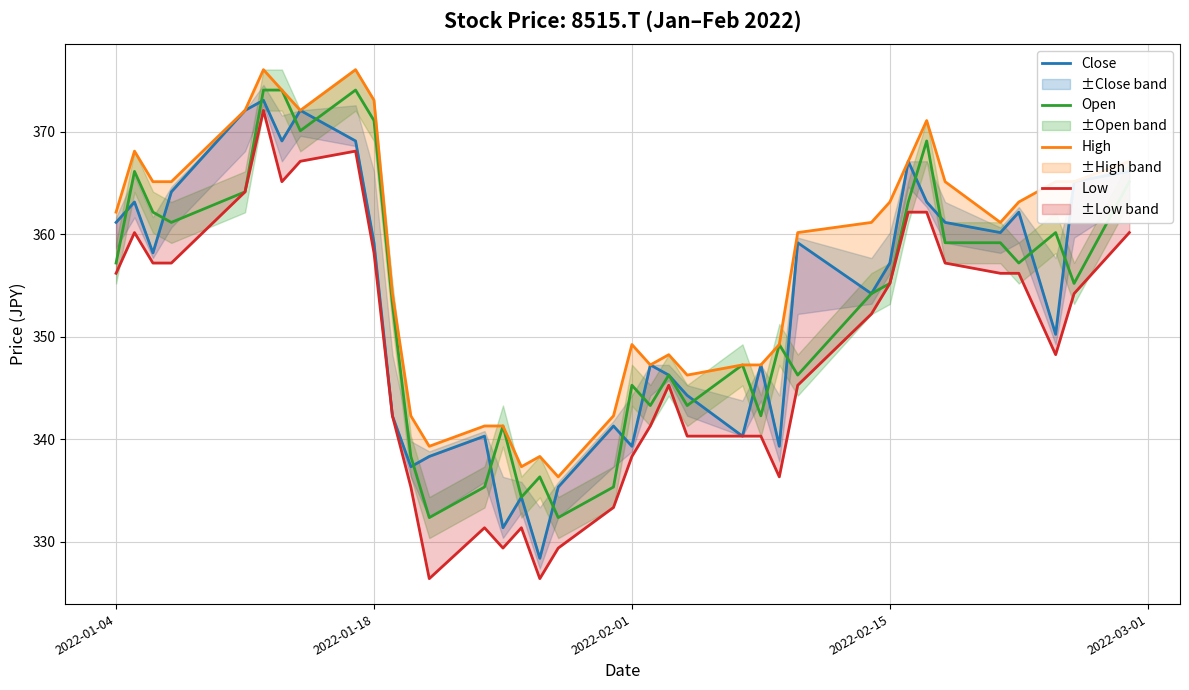

At which label does Close first exceed 357?

2022-01-04